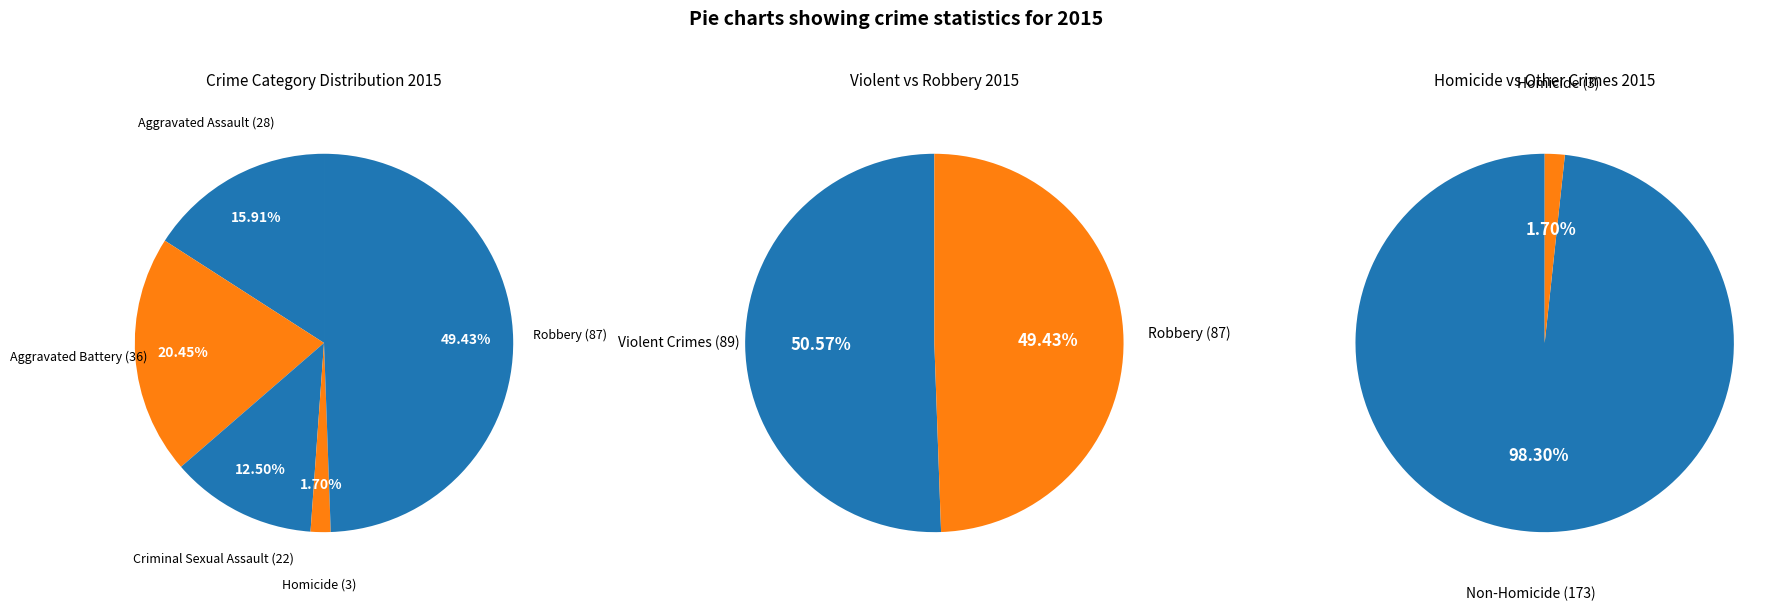

Combined, what portion of the pie is Robbery and Aggravated Battery?

69.9%